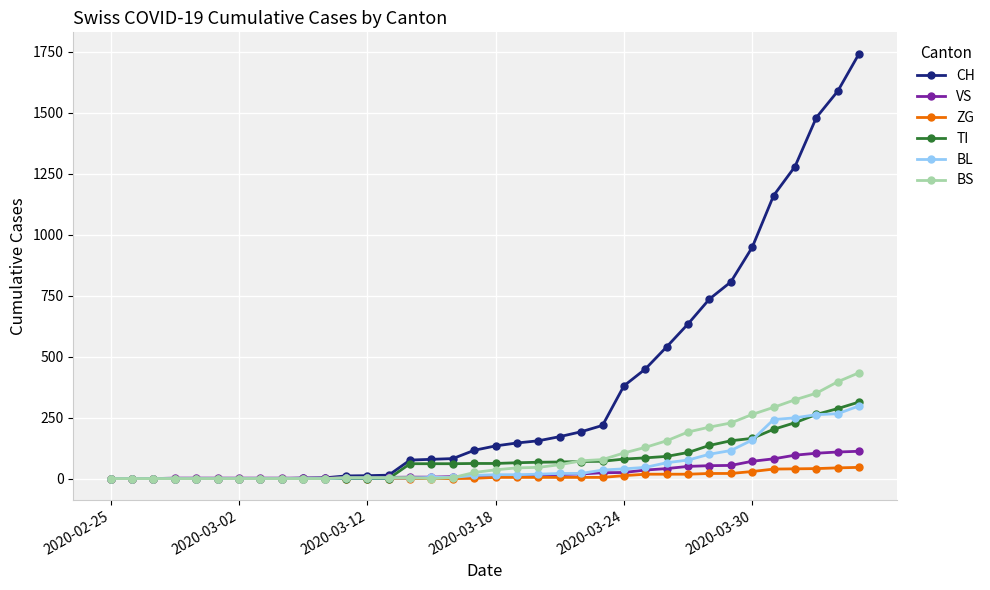

At how many categories does at least one series exceed 1230?

4